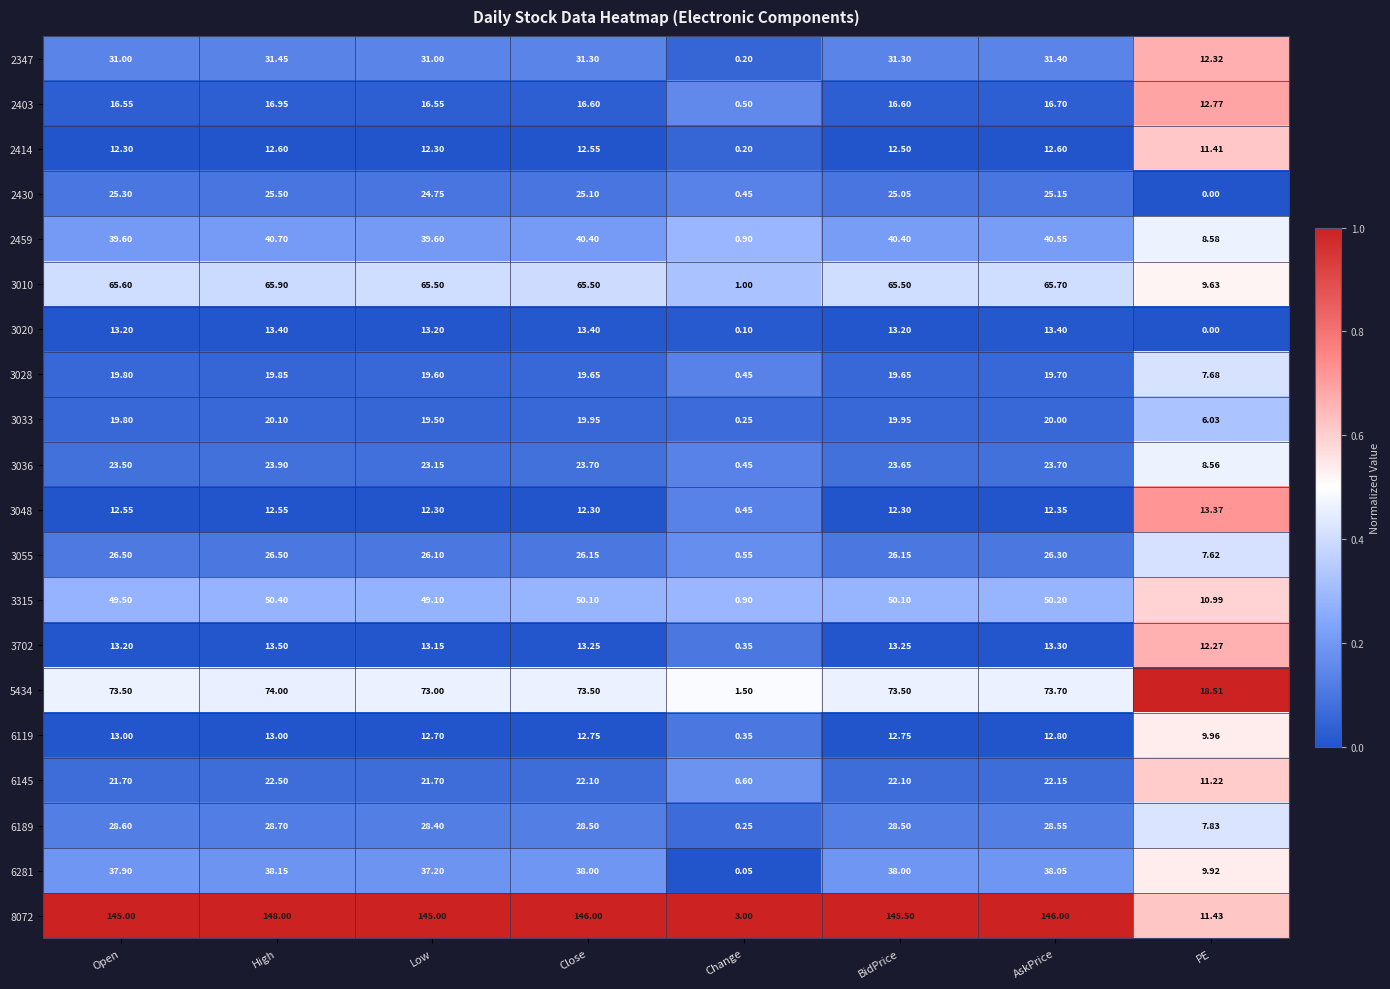

Is the value of 2430 at BidPrice greater than the value of 3036 at AskPrice?

Yes